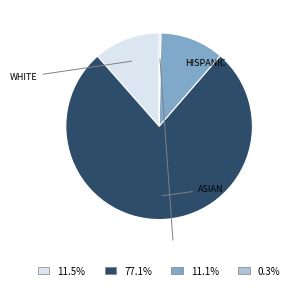

Is there a majority slice in this chart?

Yes